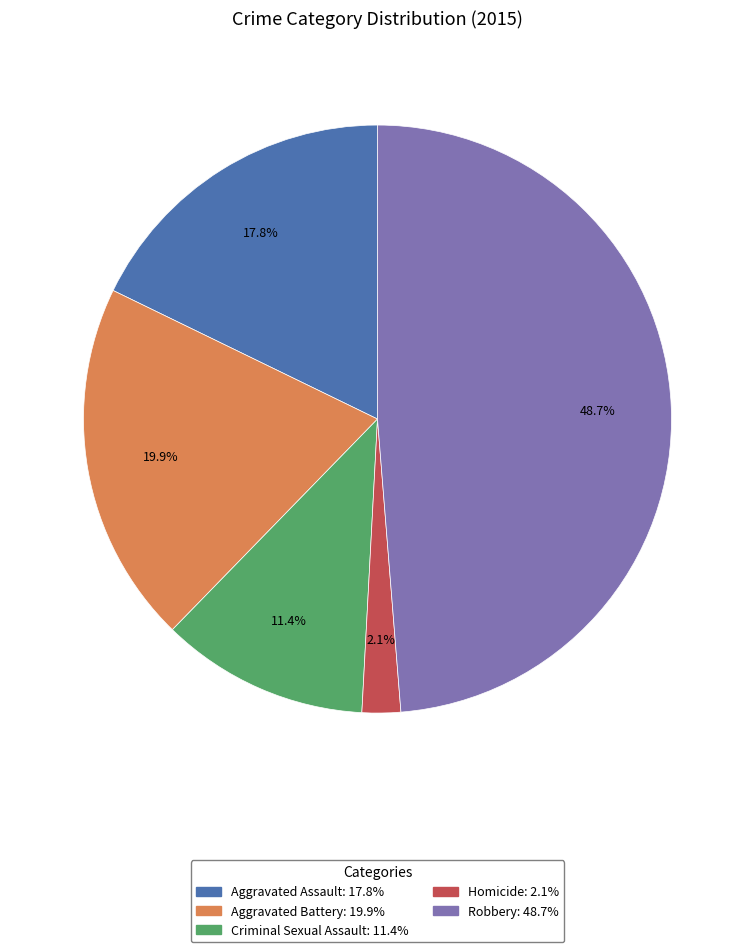

Count the number of slices in the pie.

5